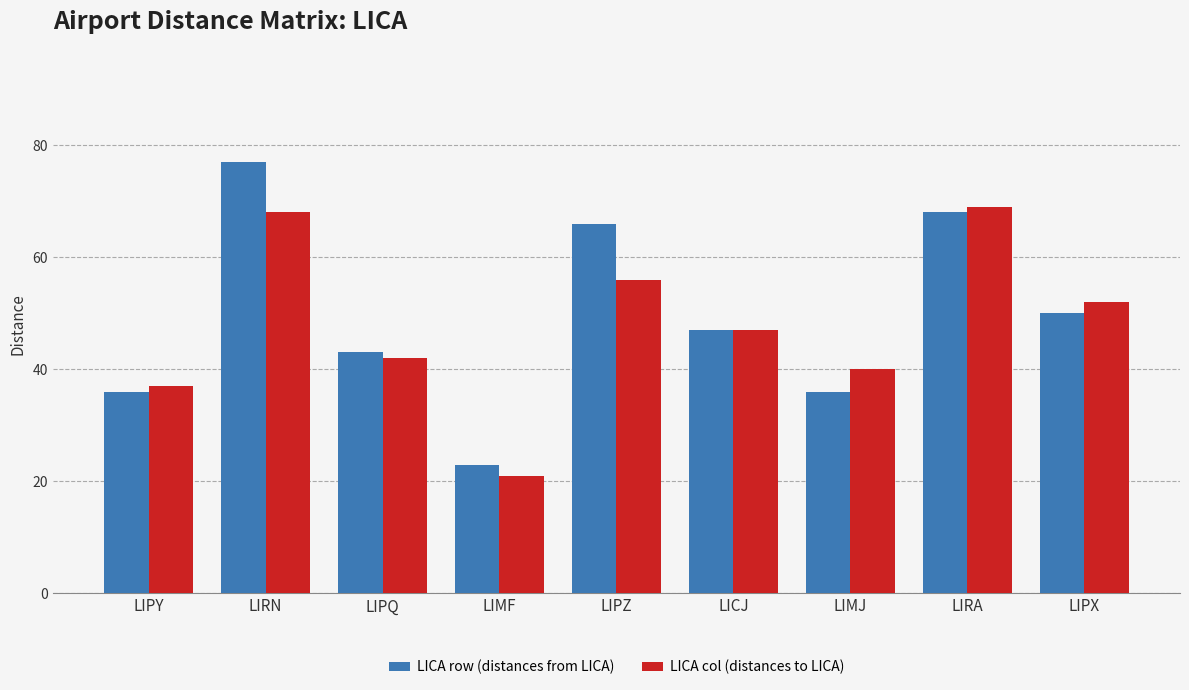

What position from the left is LIPX?

9